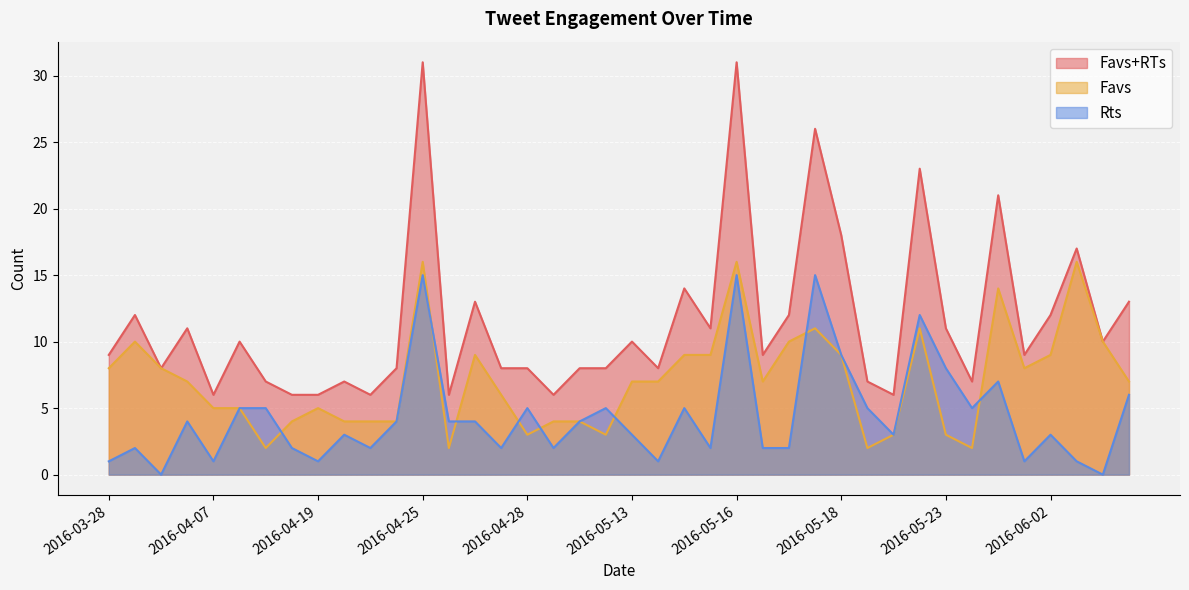

At which label is Favs+RTs closest to 18?

2016-05-18